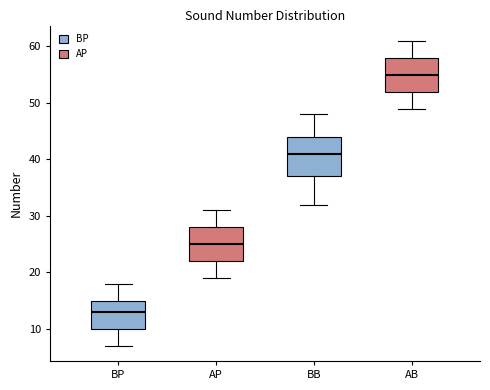

Reading left to right, transcribe this box plot: for each box, give where its median line is, the range the box spans, and where its two whiskers end, as read against the y-axis. The values are not printed on the chart, so give them approximately, as read against the axis.

BP: median 13, box 10 to 15, whiskers 7 to 18
AP: median 25, box 22 to 28, whiskers 19 to 31
BB: median 41, box 37 to 44, whiskers 32 to 48
AB: median 55, box 52 to 58, whiskers 49 to 61